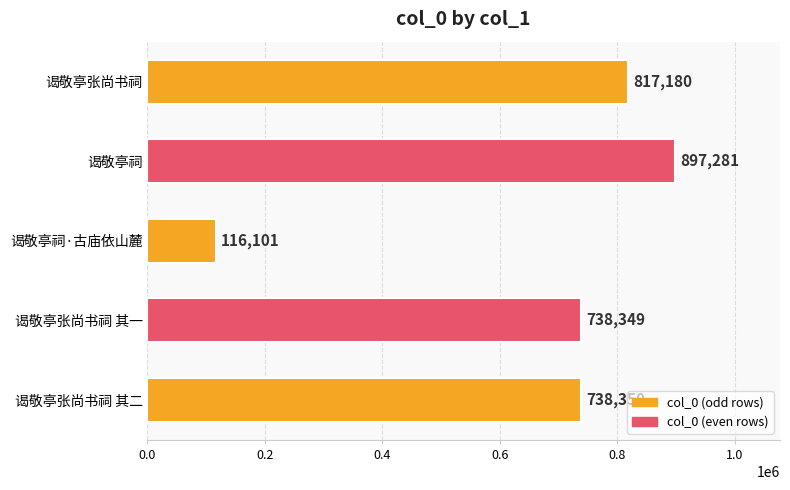

Rank the categories by value from lowest to highest.

谒敬亭祠·古庙依山麓, 谒敬亭张尚书祠 其一, 谒敬亭张尚书祠 其二, 谒敬亭张尚书祠, 谒敬亭祠